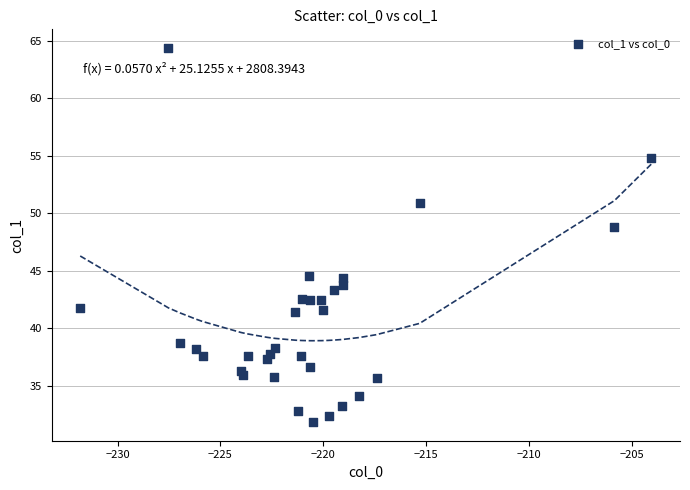

What Y value in the scatter plot is closest to 48?

48.8